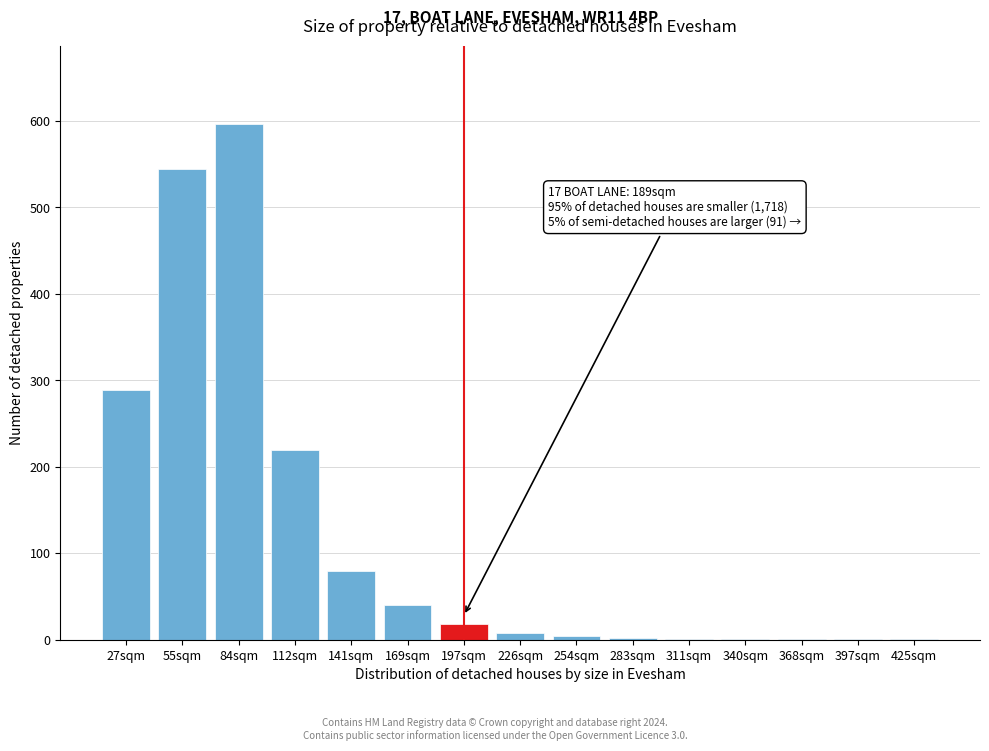

At which label is the value closest to 299?

27sqm